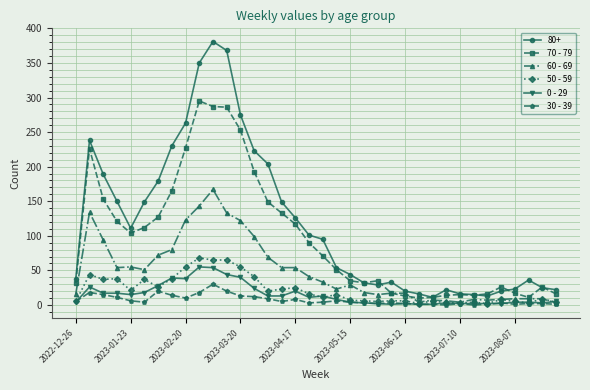

True or false: 0 - 29 and 80+ cross at least once.

False